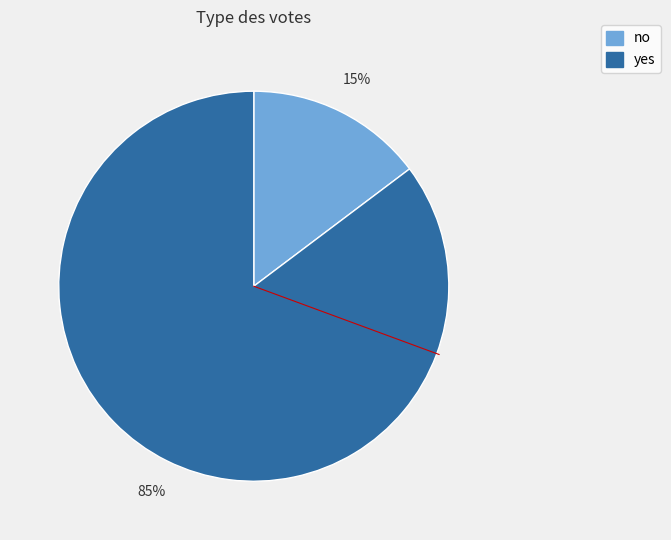

Which category has the biggest portion of the pie?

yes